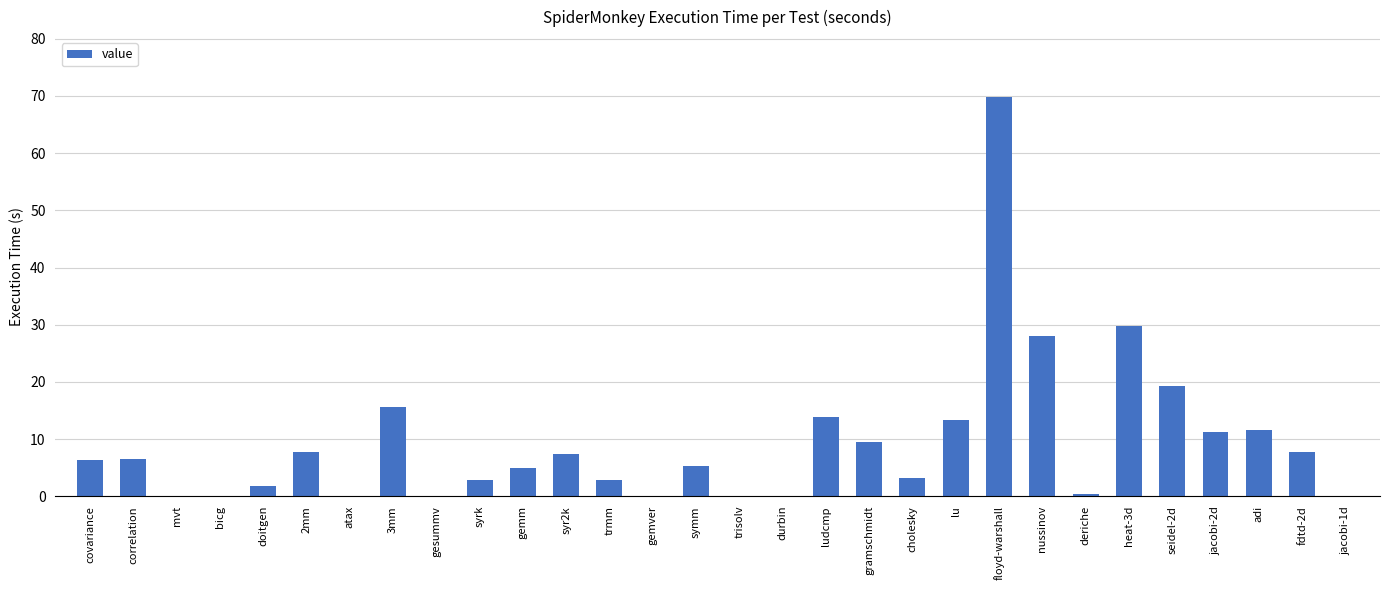

The value at gemm is 1.9. True or false?

False